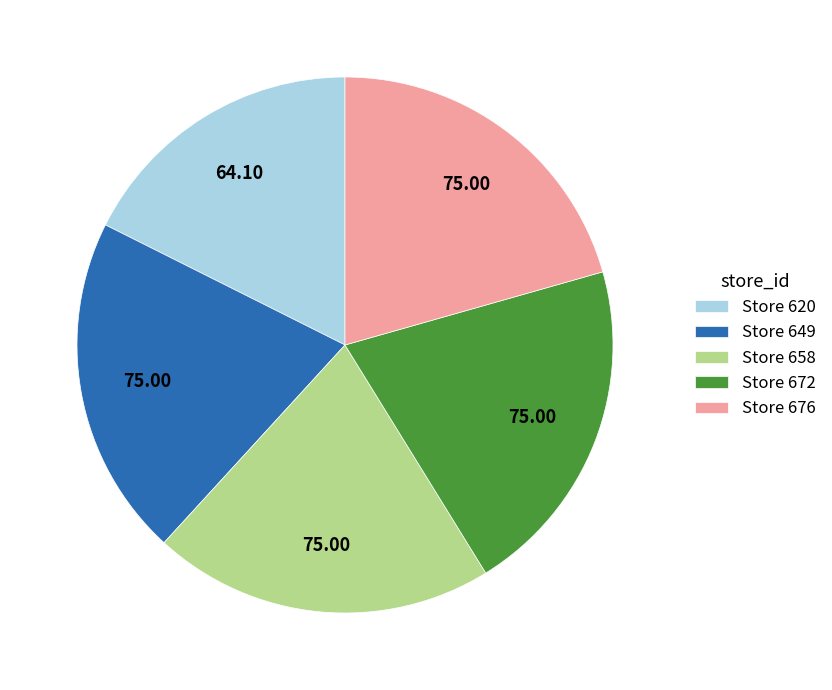

Is there any slice that represents more than half of the pie?

No